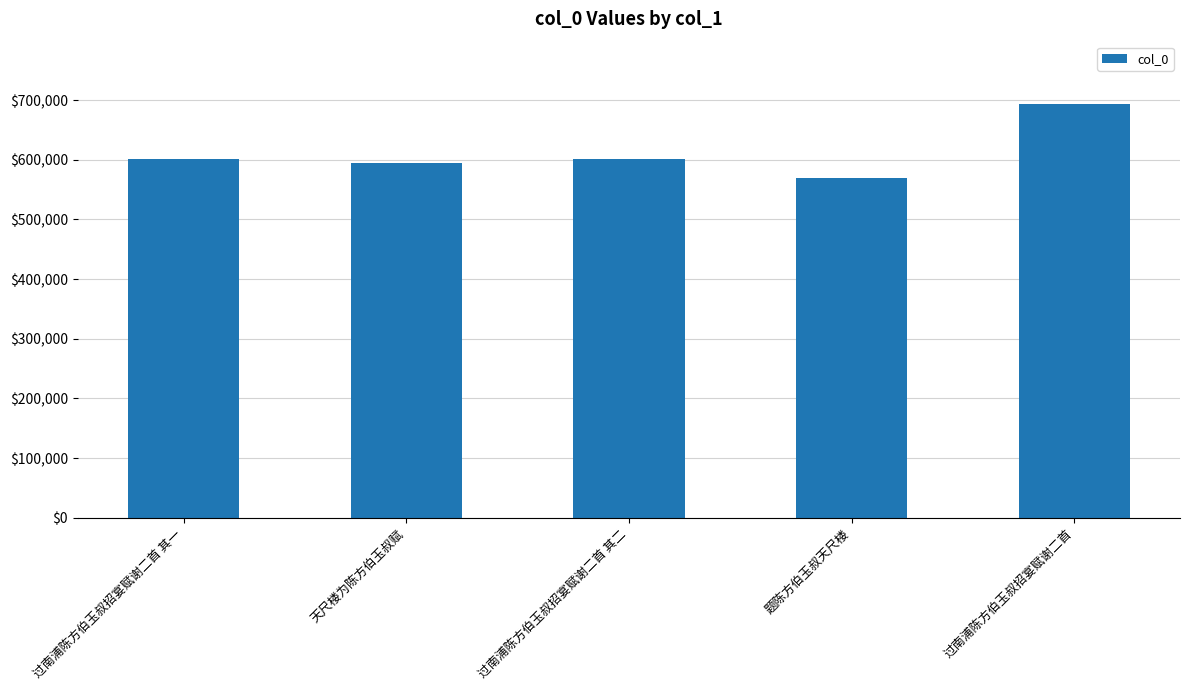

Which has a higher value, 过南浦陈方伯玉叔招宴赋谢二首 其一 or 题陈方伯玉叔天尺楼?

过南浦陈方伯玉叔招宴赋谢二首 其一